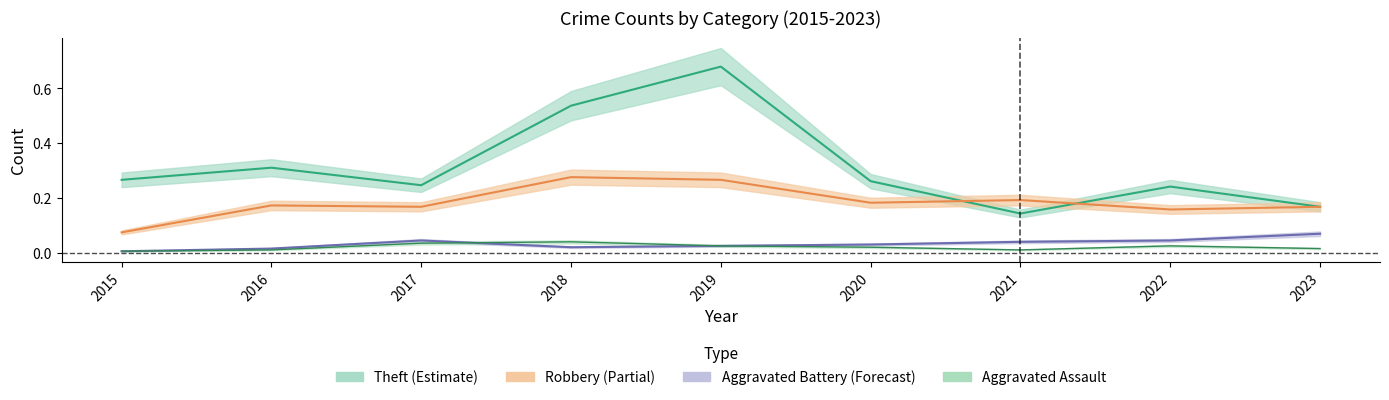

What is the difference between the second highest and second lowest values in the Theft series?

0.4